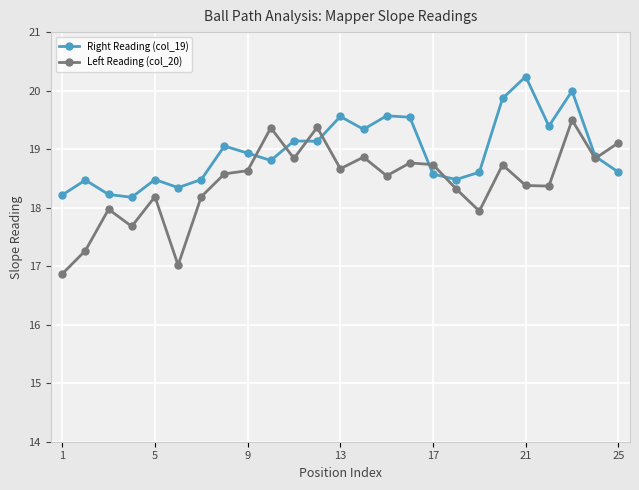

True or false: Right Reading (col_19) has more than 1 points higher than both neighbors.

True